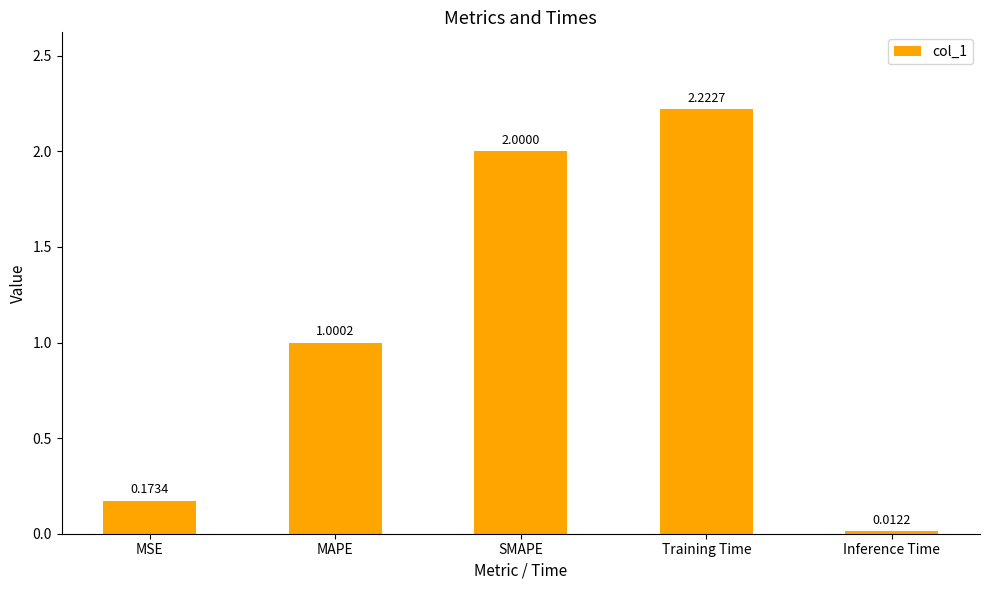

What is the change in value from MAPE to Training Time?

+1.2